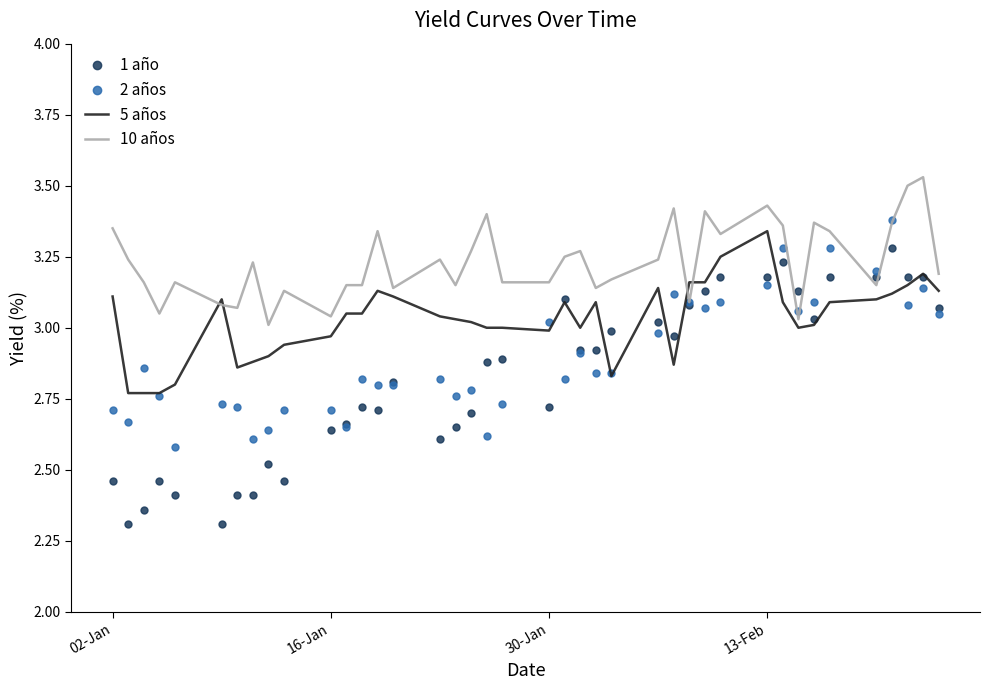

What are all the series names shown in the legend?

1 año, 2 años, 5 años, 10 años